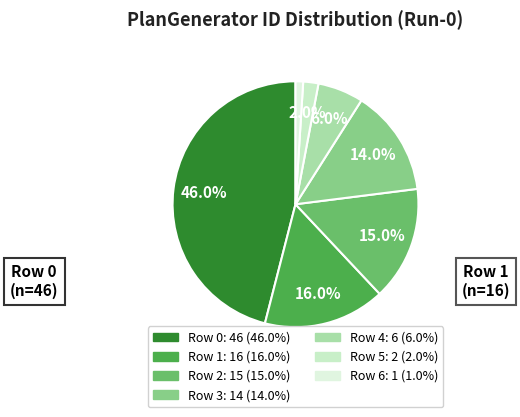

Is the sum of Row 4 and Row 6 greater than half?

No